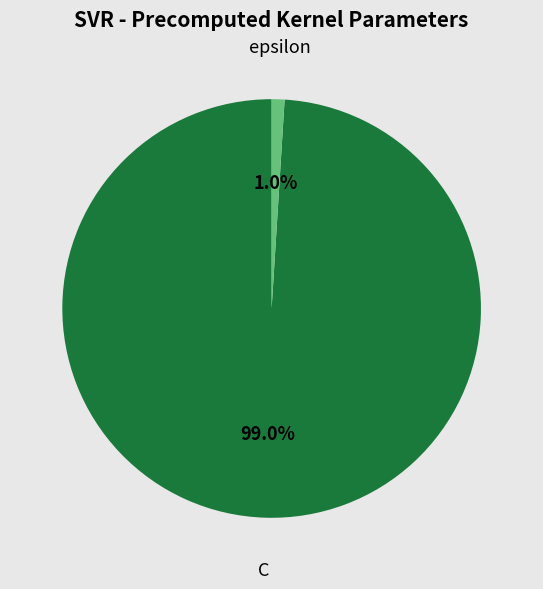

To the nearest percent, what is the difference between the C and epsilon slice percentages?

98%